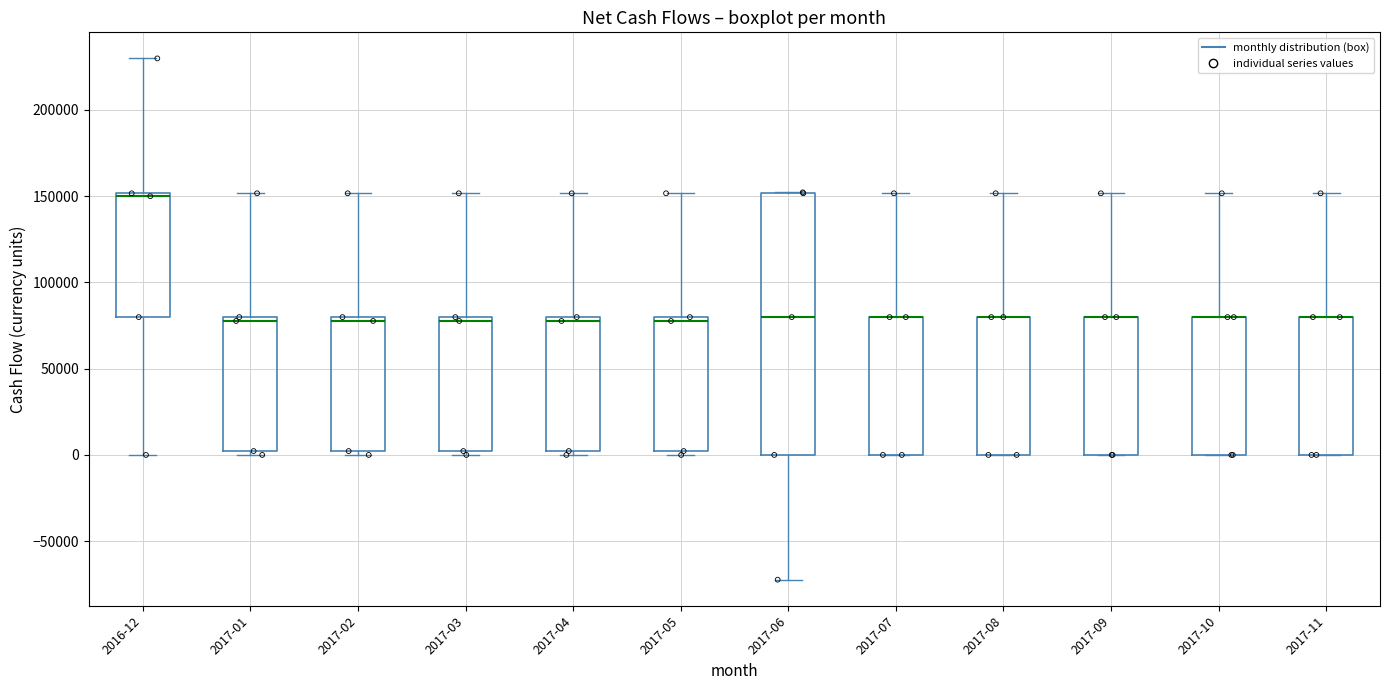

Reading left to right, read every box against the y-axis: the position of its median line, the range the box covers, and the ends of its whiskers. The values are not printed on the chart, so give them approximately, as read against the axis.

2016-12: median 150000 (just below the box's upper edge), box 80000 to 150000, whiskers 0 to 230000
2017-01: median 80000 (just below the box's upper edge), box 0 to 80000, whiskers 0 (just below the box's lower edge) to 150000
2017-02: median 80000 (just below the box's upper edge), box 0 to 80000, whiskers 0 (just below the box's lower edge) to 150000
2017-03: median 80000 (just below the box's upper edge), box 0 to 80000, whiskers 0 (just below the box's lower edge) to 150000
2017-04: median 80000 (just below the box's upper edge), box 0 to 80000, whiskers 0 (just below the box's lower edge) to 150000
2017-05: median 80000 (just below the box's upper edge), box 0 to 80000, whiskers 0 (just below the box's lower edge) to 150000
2017-06: median 80000, box 0 to 150000, whiskers -70000 to 150000
2017-07: median 80000 (drawn on the box's upper edge), box 0 to 80000, whiskers 0 to 150000
2017-08: median 80000 (drawn on the box's upper edge), box 0 to 80000, whiskers 0 to 150000
2017-09: median 80000 (drawn on the box's upper edge), box 0 to 80000, whiskers 0 to 150000
2017-10: median 80000 (drawn on the box's upper edge), box 0 to 80000, whiskers 0 to 150000
2017-11: median 80000 (drawn on the box's upper edge), box 0 to 80000, whiskers 0 to 150000